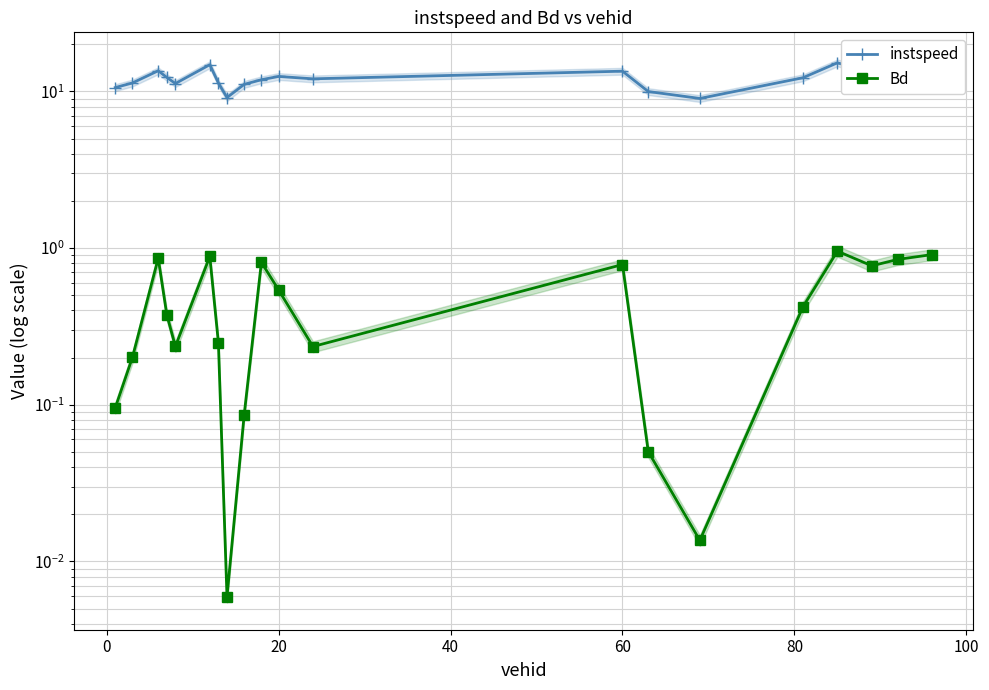

True or false: Bd has a value of 0.3 at 0.

False